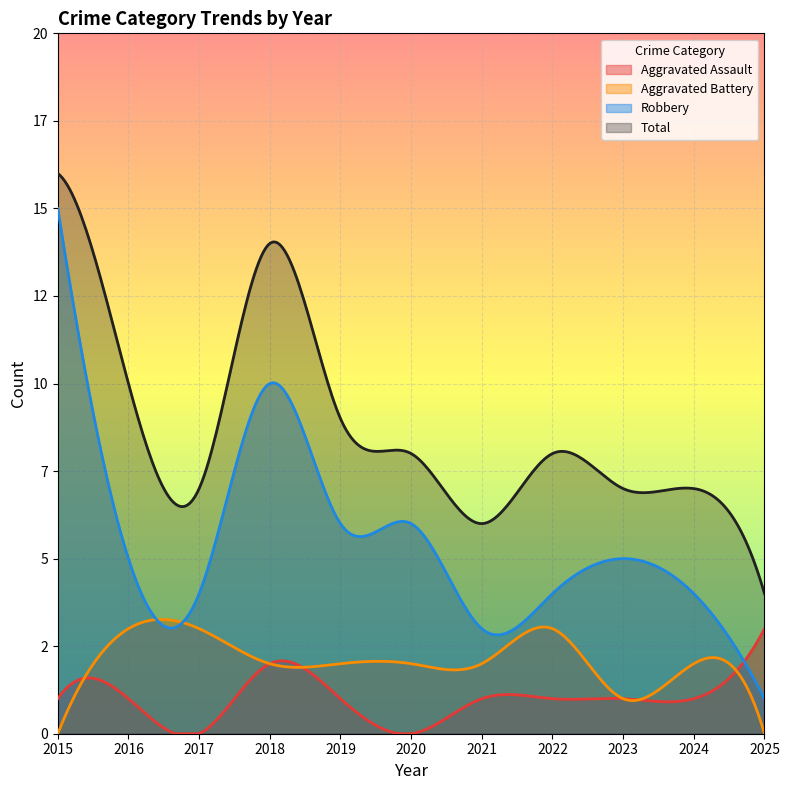

What is the difference between the highest and lowest values at 2016?

9